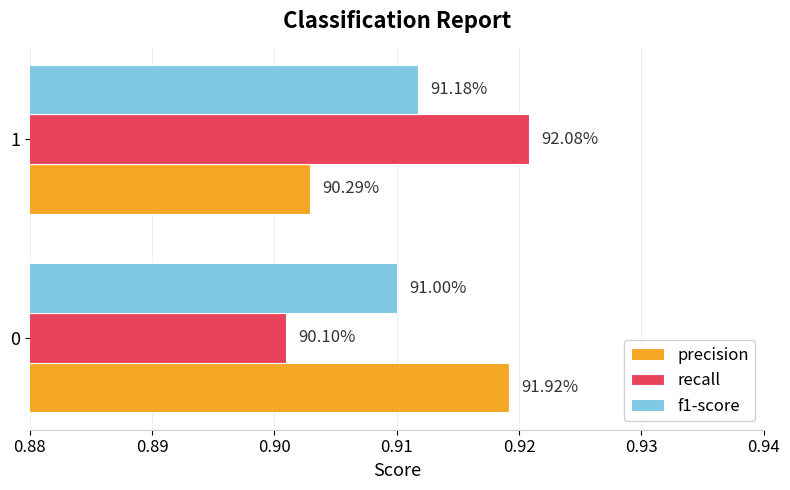

What are all the series names shown in the legend?

precision, recall, f1-score